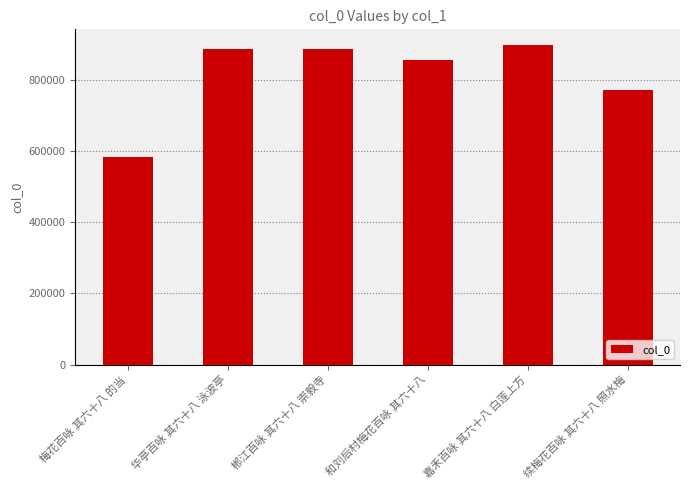

What is the ratio of the value at 和刘后村梅花百咏 其六十八 to the value at 续梅花百咏 其六十八 照水梅?

1.1